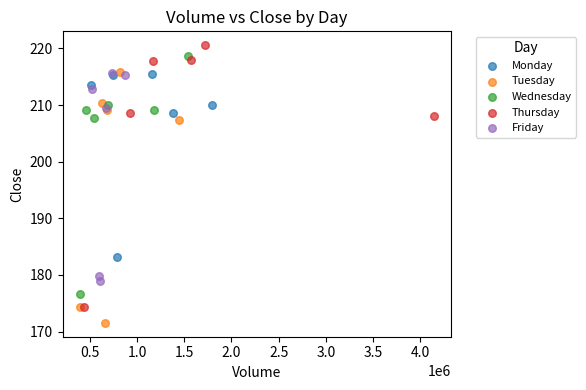

Which series has the widest spread of Y values?

Thursday